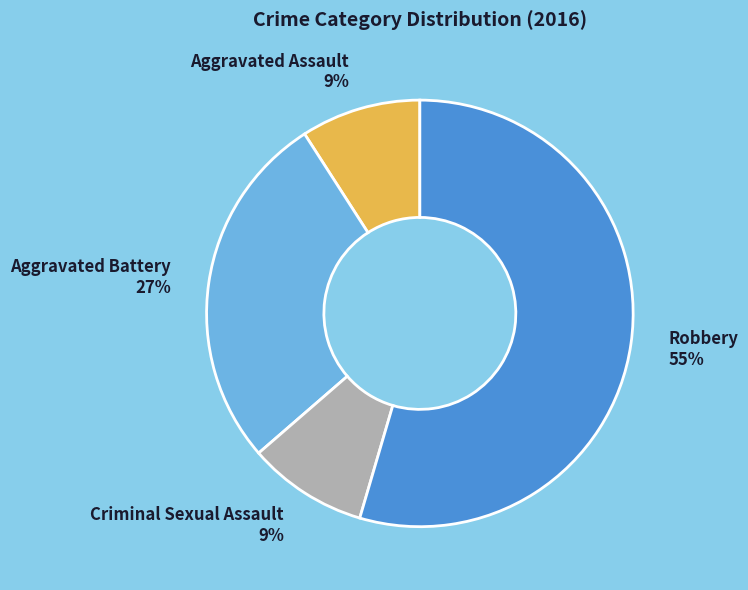

Is the sum of Aggravated Battery and Aggravated Assault greater than half?

No